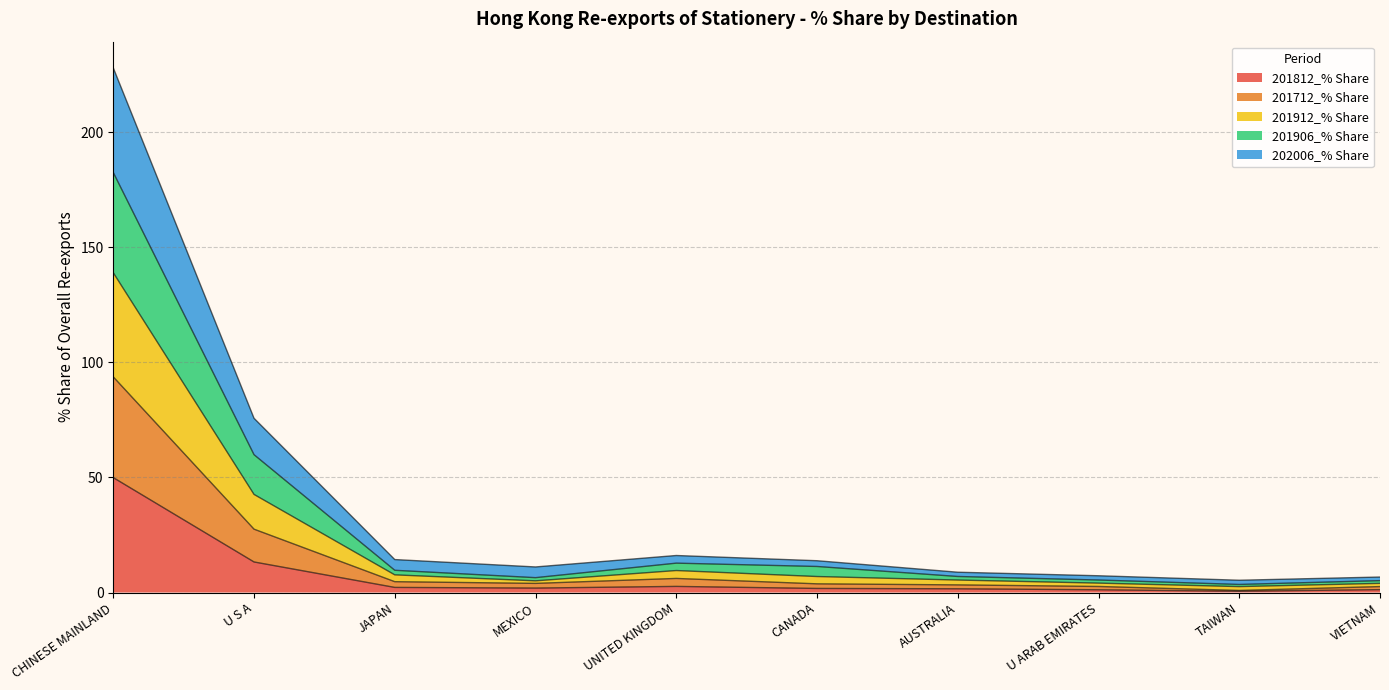

What is the label of the 9th point from the left?

TAIWAN